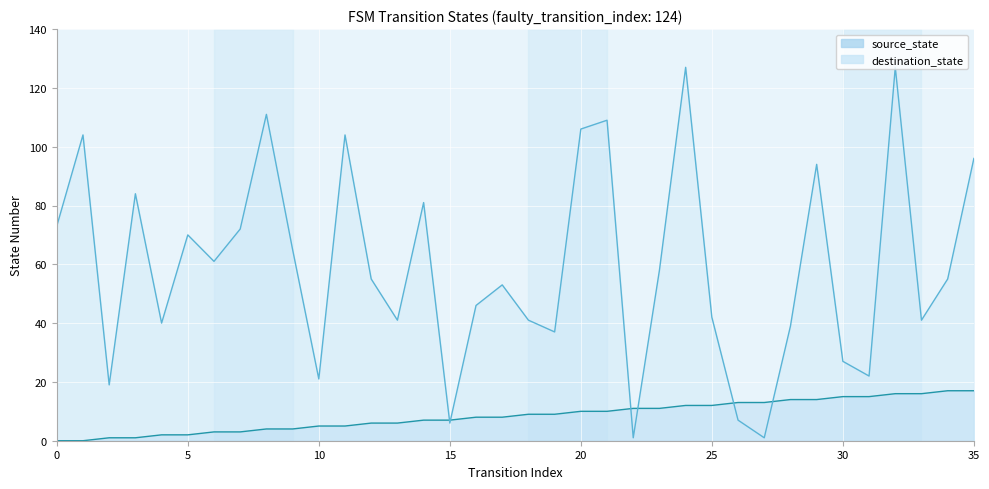

Which series has the widest spread of values?

destination_state